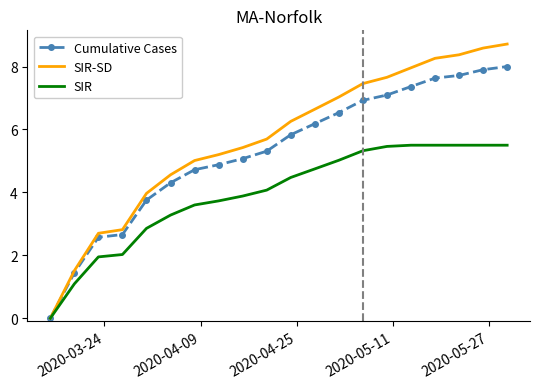

Rank the series by their average value, from highest to lowest.

SIR-SD, Cumulative Cases, SIR